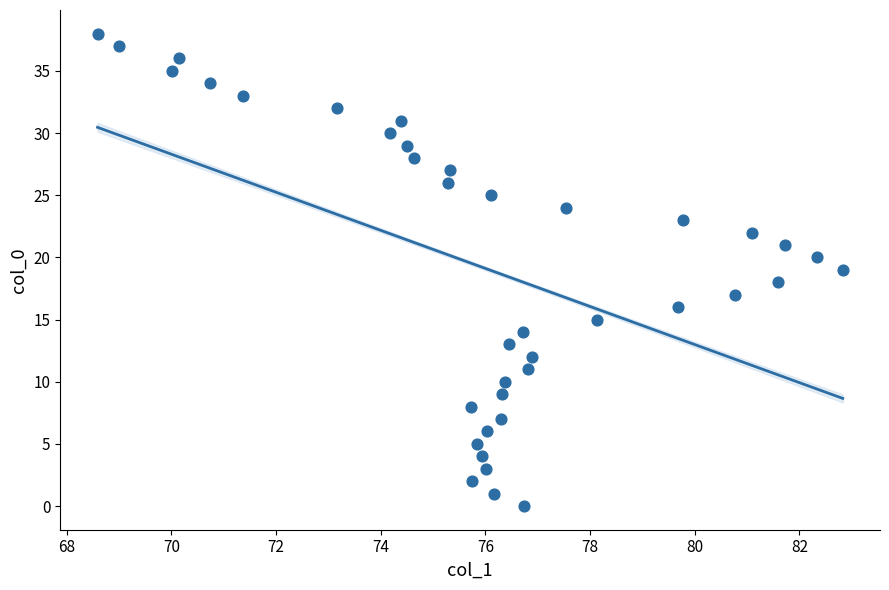

What is the range of Y values (max minus min)?

38